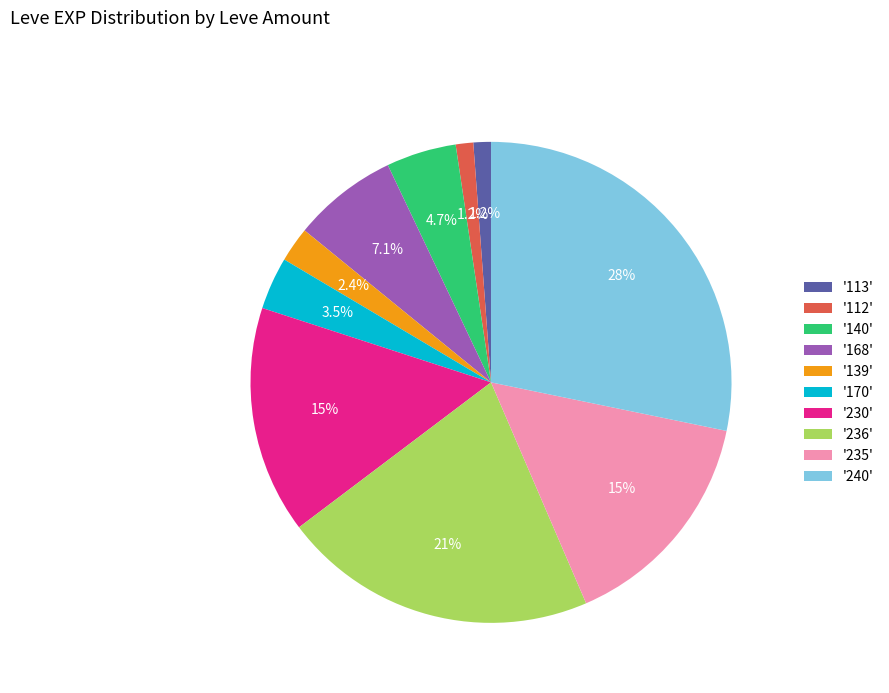

To the nearest percent, what is the average slice percentage?

10%